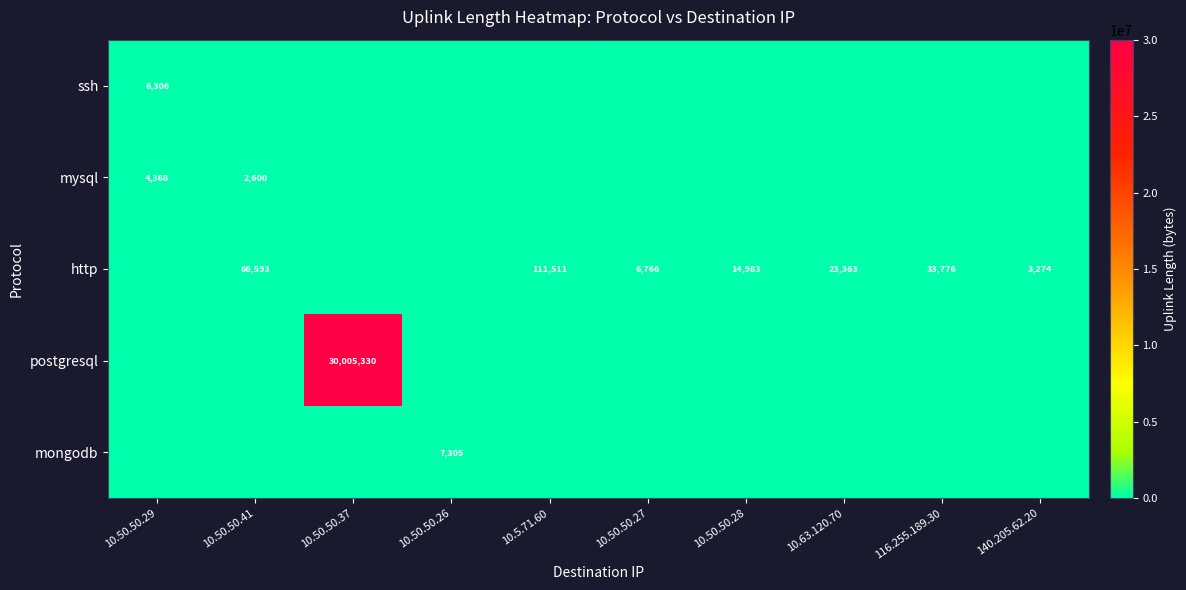

The http series shows 4669 at 140.205.62.20. True or false?

False